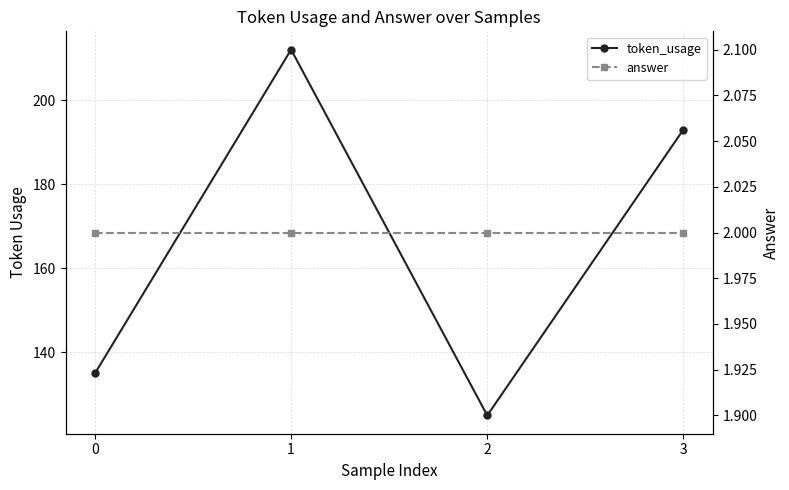

True or false: answer and token_usage cross at least once.

False